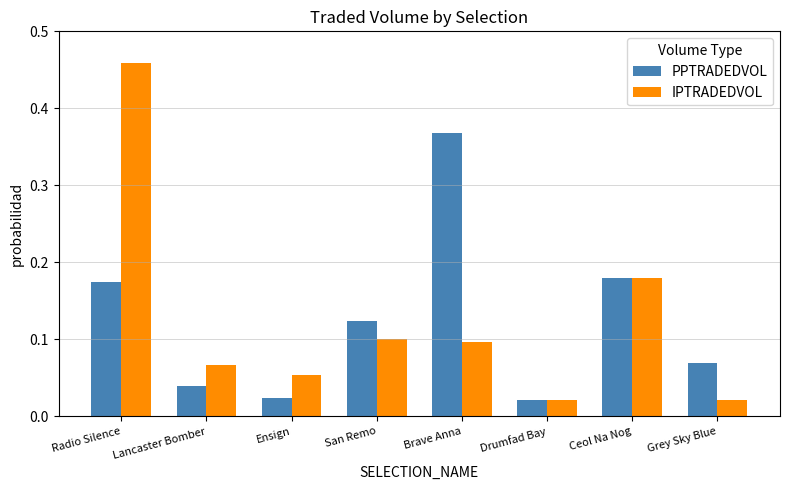

Are the bars horizontal?

No